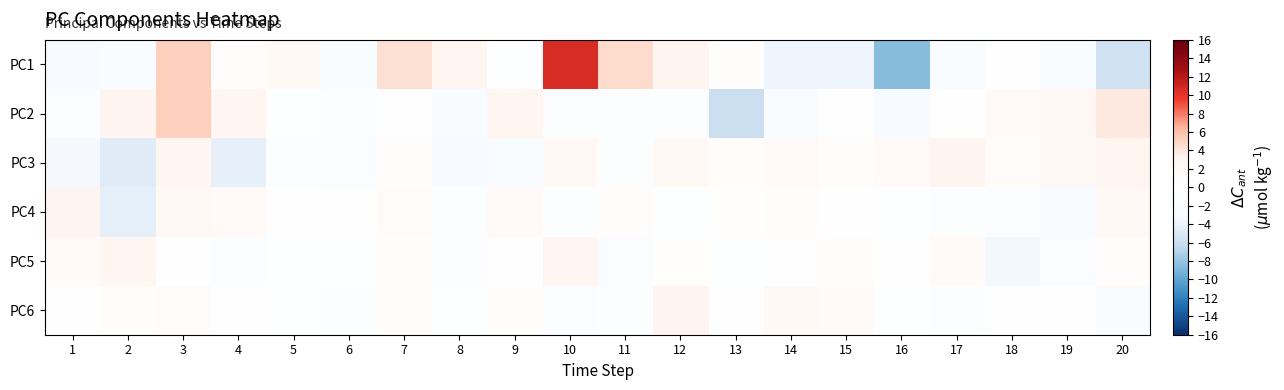

Reading left to right, what are all the values shown in this chart?

PC1: 1=-2.8	2=-2.2	3=5.1	4=0.8	5=1.8	6=-2.1	7=4.3	8=3.0	9=-0.4	10=10.5	11=4.6	12=3.1	13=0.4	14=-3.7	15=-3.7	16=-8.6	17=-2.1	18=-0.1	19=-2.4	20=-5.7
PC2: 1=-1.7	2=3.2	3=5.1	4=2.6	5=-0.6	6=-0.8	7=-0.4	8=-2.6	9=2.8	10=-1.1	11=-1.5	12=-1.0	13=-5.9	14=-2.1	15=-0.3	16=-3.2	17=0.0	18=1.3	19=2.3	20=3.8
PC3: 1=-3.3	2=-4.6	3=2.9	4=-4.2	5=-1.3	6=-1.7	7=0.5	8=-3.2	9=-2.0	10=2.1	11=-1.2	12=1.8	13=0.9	14=1.7	15=0.5	16=1.5	17=3.0	18=1.2	19=2.4	20=2.7
PC4: 1=3.2	2=-4.3	3=2.1	4=1.4	5=-0.0	6=0.1	7=1.0	8=-0.9	9=1.5	10=-1.1	11=0.5	12=-0.7	13=0.3	14=0.8	15=0.0	16=-0.5	17=-1.2	18=-1.7	19=-2.5	20=2.0
PC5: 1=1.7	2=2.6	3=-0.3	4=-1.0	5=-0.7	6=-0.4	7=1.0	8=-1.5	9=-0.3	10=2.7	11=-1.8	12=0.3	13=-0.4	14=0.1	15=0.8	16=0.2	17=1.4	18=-3.5	19=-1.7	20=0.8
PC6: 1=0.2	2=0.6	3=1.0	4=-0.3	5=-0.7	6=-1.1	7=0.9	8=-0.4	9=0.6	10=-1.8	11=-1.0	12=3.1	13=-0.1	14=1.8	15=1.4	16=-0.4	17=-1.5	18=-0.1	19=0.1	20=-2.2